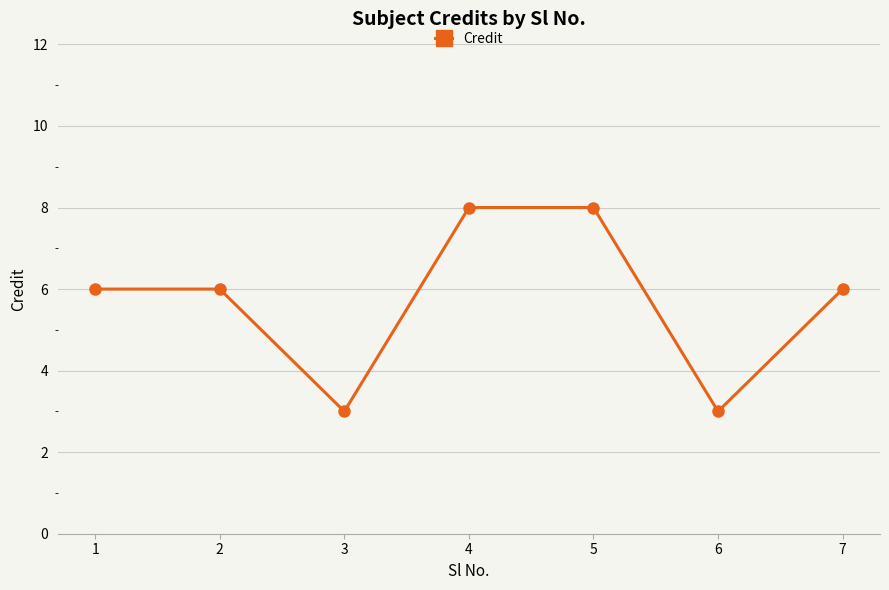

Does the chart display data point markers on the line(s)?

Yes